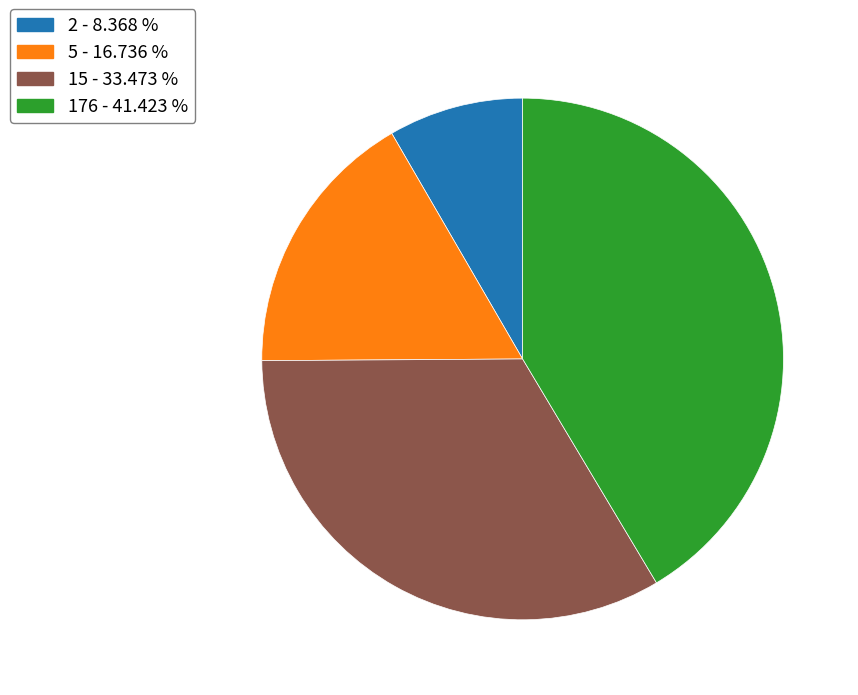

Between 176 and 2, which is larger?

176